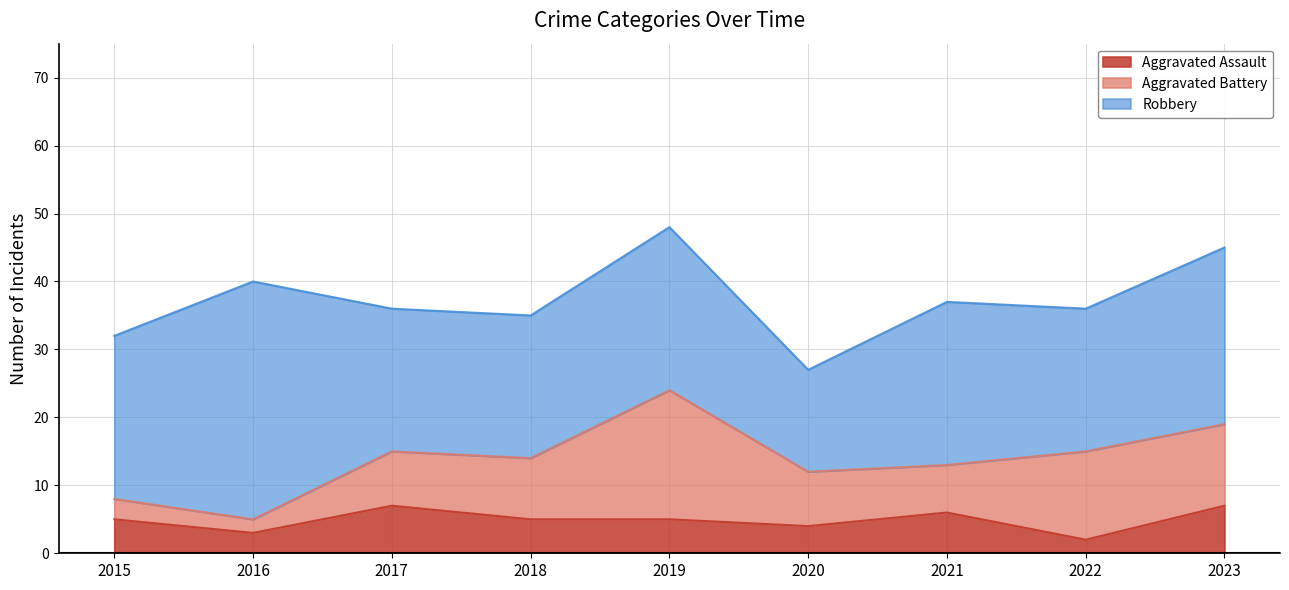

How many Aggravated Assault values are between 4 and 6?

5